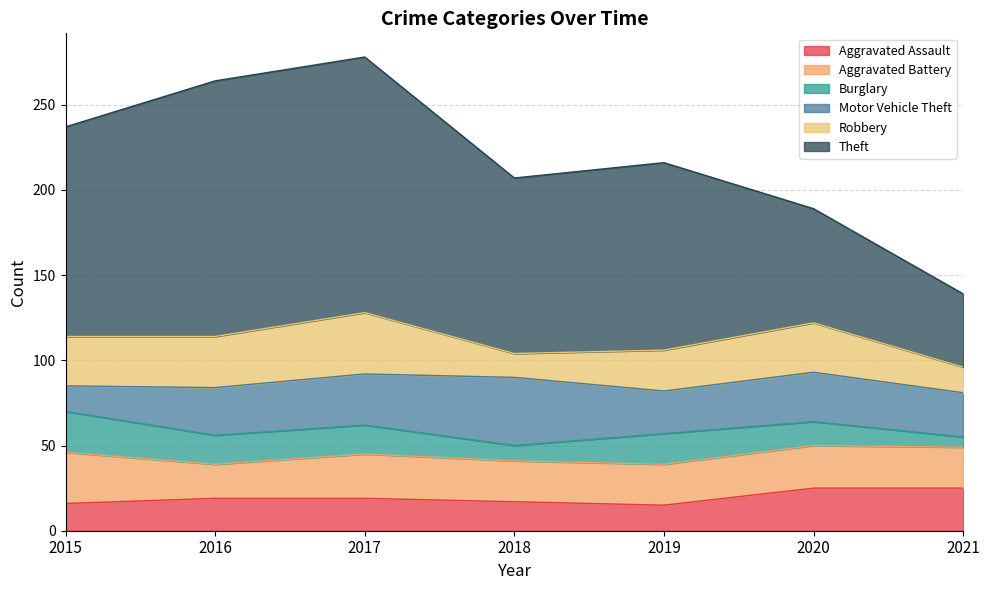

Which series ends up on top after the final intersection of Burglary and Aggravated Assault?

Aggravated Assault